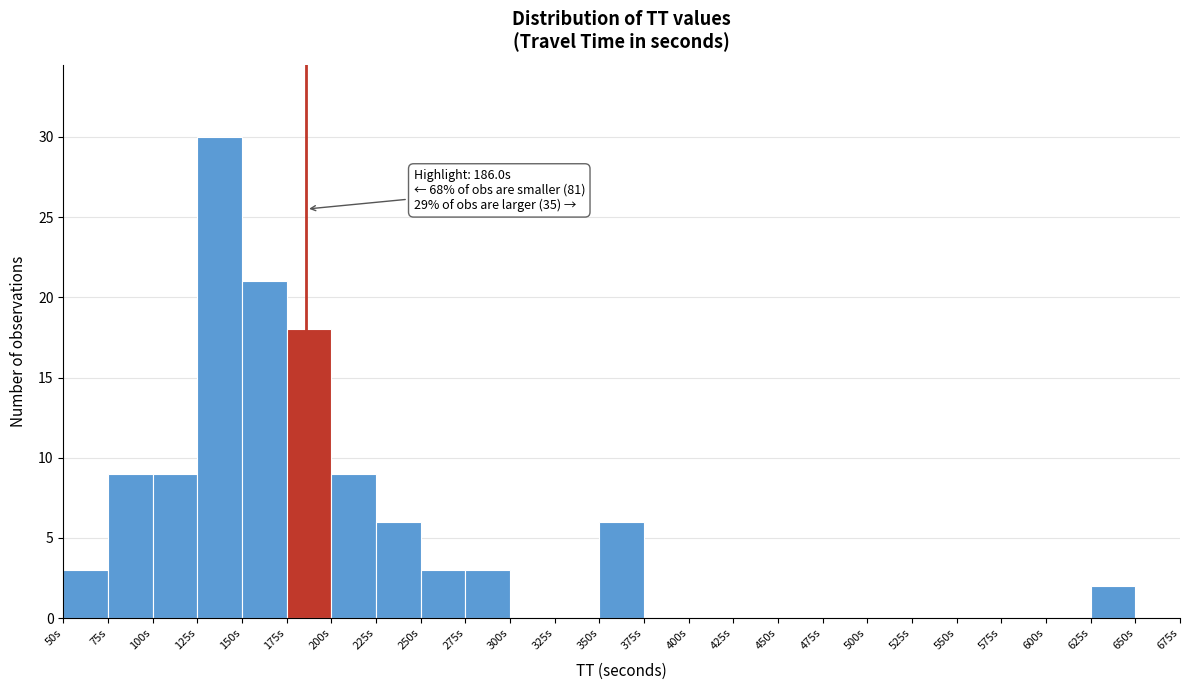

Over which range of the x-axis is the bar tallest?

125 to 150